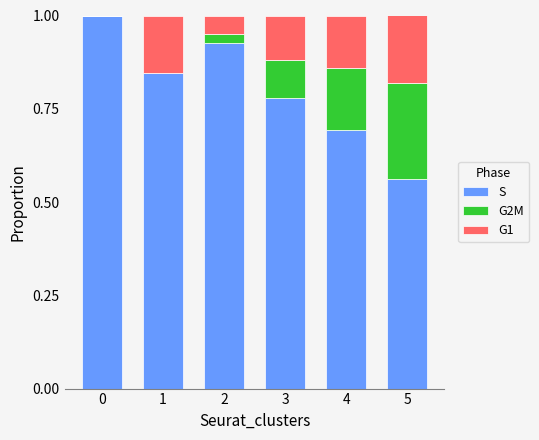

True or false: S has a value of 0.7 at 4.

True